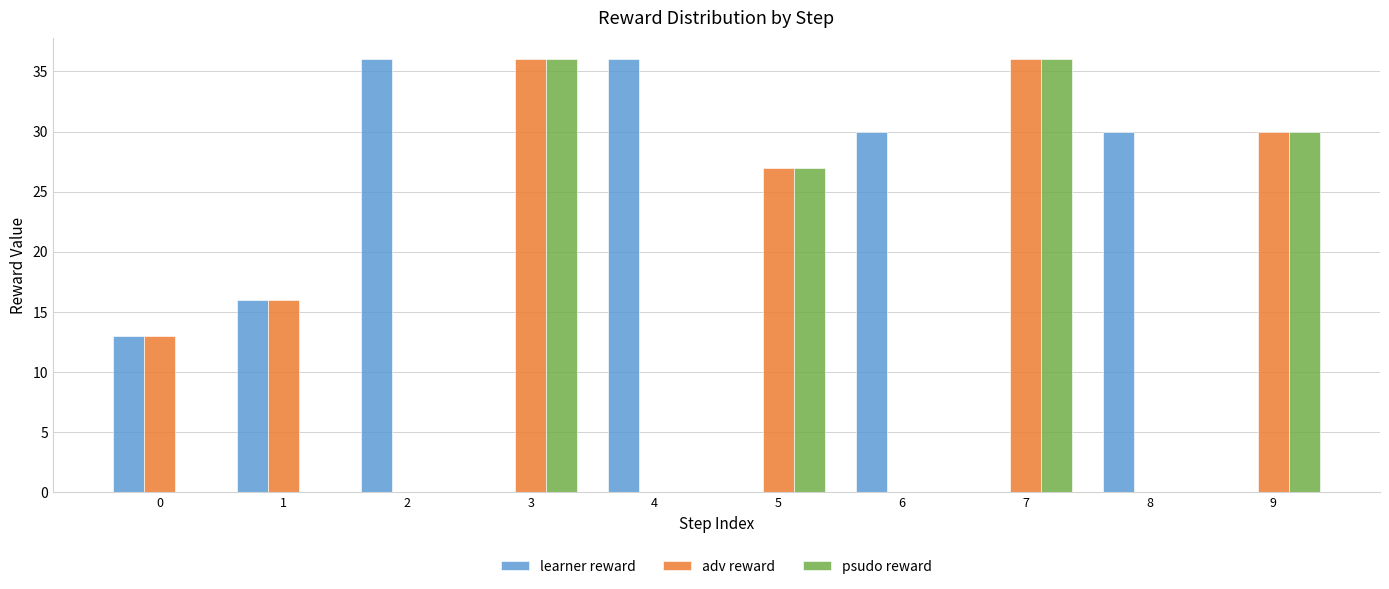

Is the value of psudo reward at 3 greater than the value of learner reward at 0?

Yes